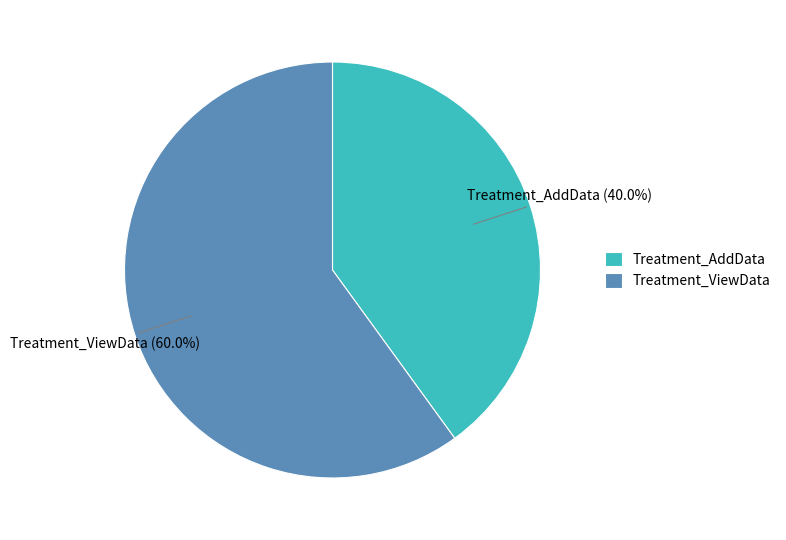

To the nearest percent, what portion does Treatment_AddData represent?

40%